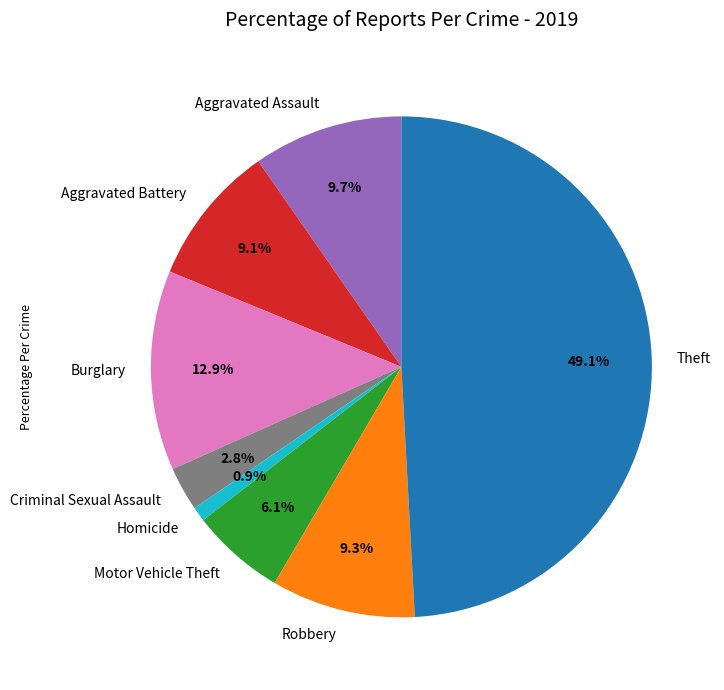

Is it true that Motor Vehicle Theft is 1% of the pie?

False